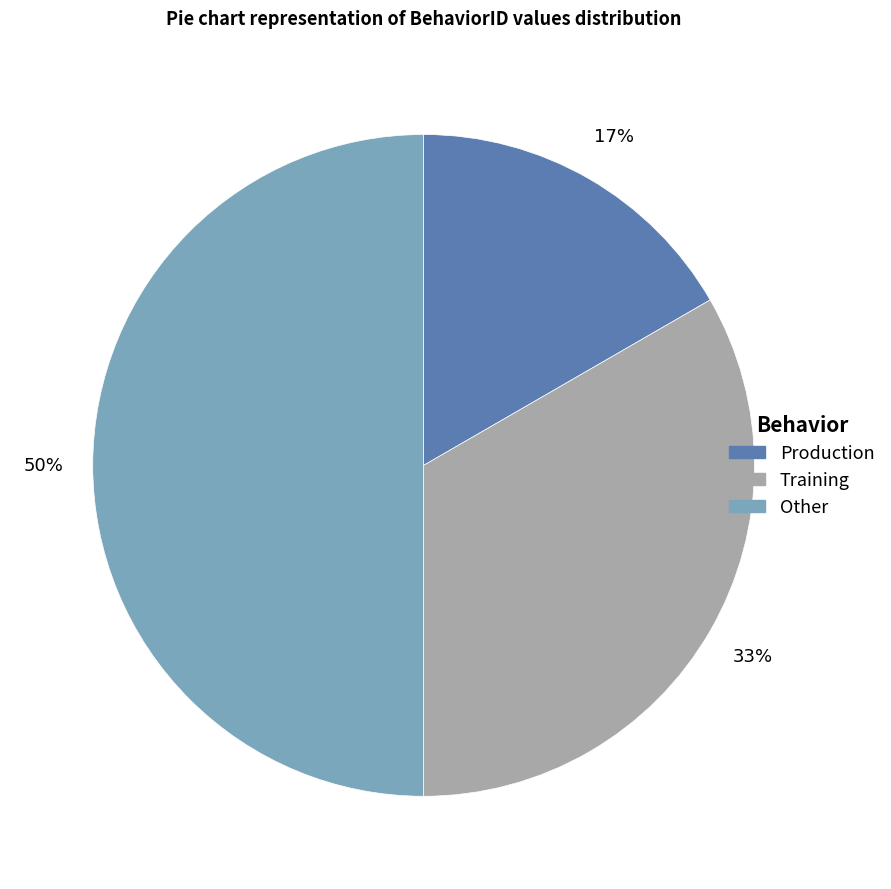

Is it true that Production is 17% of the pie?

True